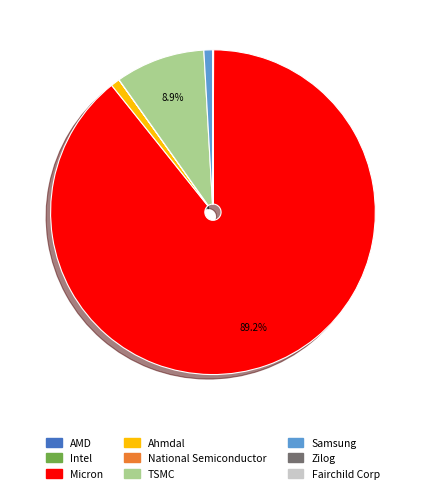

What is the largest slice in the pie chart?

Micron